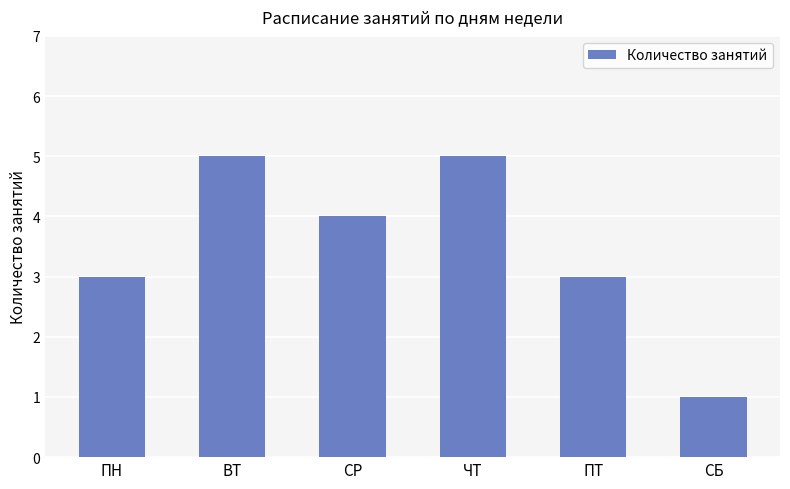

What is the maximum value shown in the chart?

5